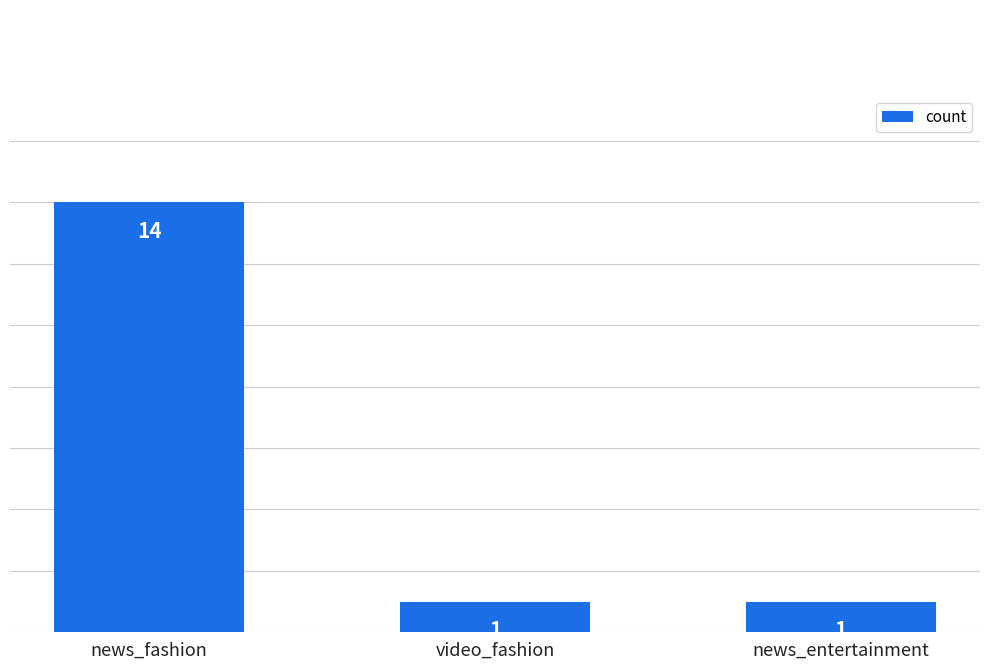

Between news_fashion and news_entertainment, which is larger?

news_fashion